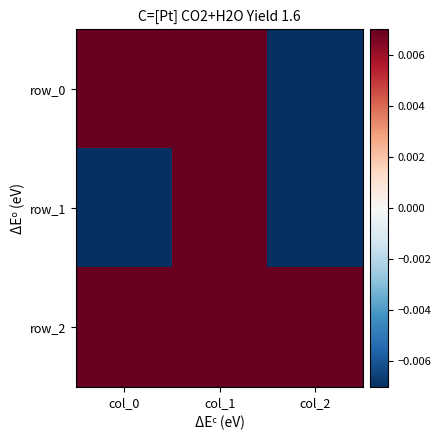

What is the minimum value for row_1?

-1.0